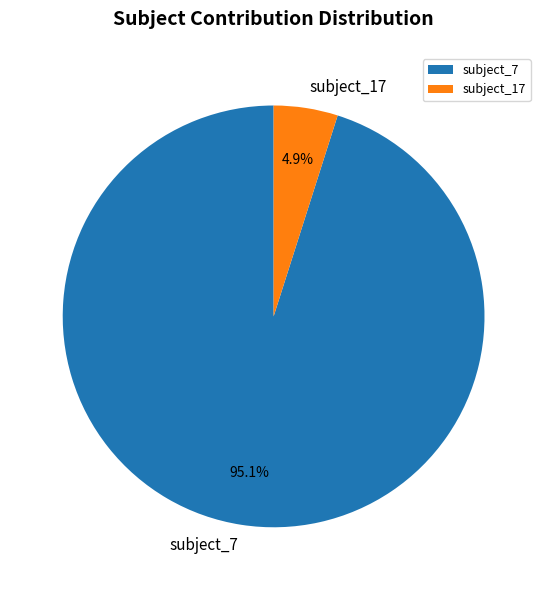

To the nearest percent, what is the average slice percentage?

50%